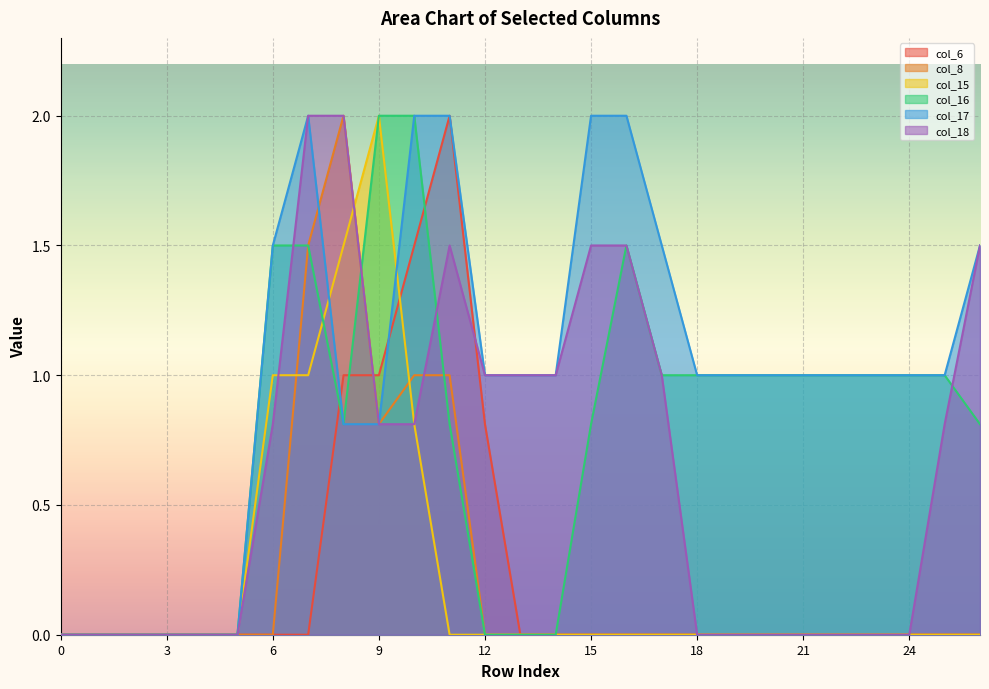

Which series has the widest spread of values?

col_6